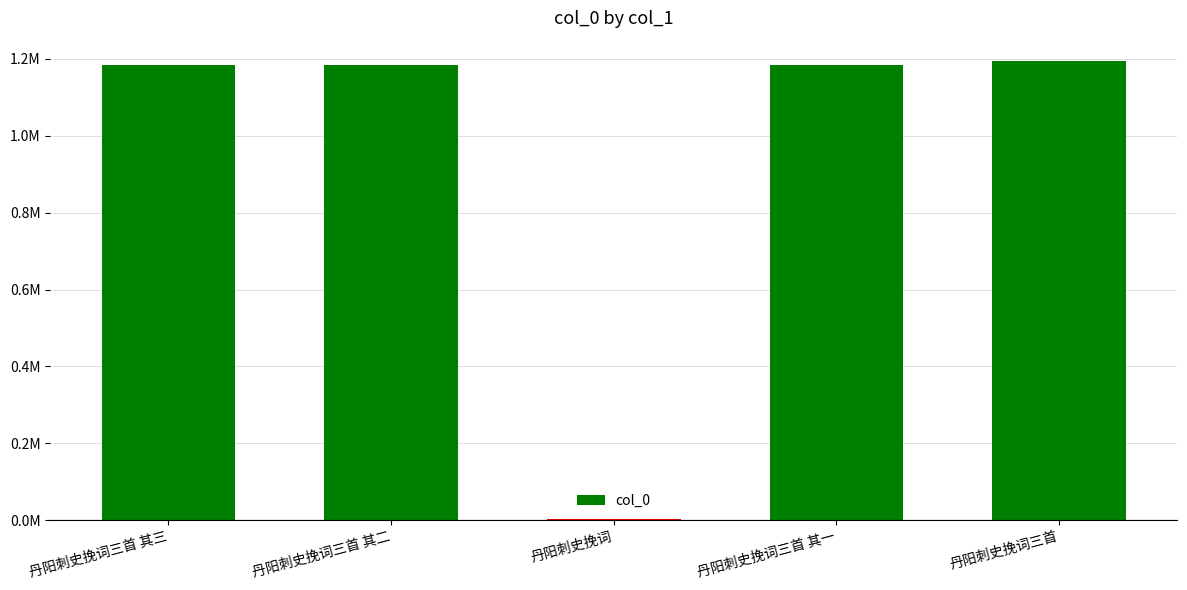

Reading right to left, what are all the values shown in this chart?

1195172	1184086	1679	1184087	1184088